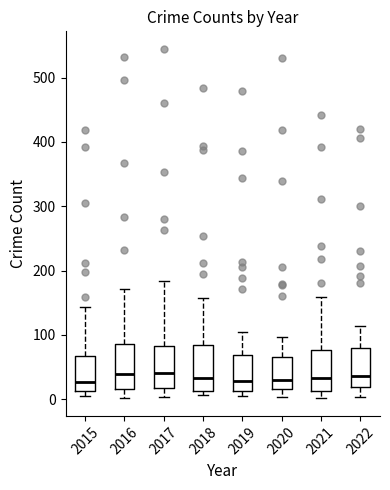

Reading left to right, transcribe this box plot: for each box, give where its median line is, the range the box spans, and where its two whiskers end, as read against the y-axis. The values are not printed on the chart, so give them approximately, as read against the axis.

2015: median 30, box 10 to 70, whiskers 0 to 140
2016: median 40, box 20 to 90, whiskers 0 to 170
2017: median 40, box 20 to 80, whiskers 0 to 180
2018: median 30, box 10 to 80, whiskers 10 (just below the box's lower edge) to 160
2019: median 30, box 10 to 70, whiskers 10 (just below the box's lower edge) to 110
2020: median 30, box 20 to 70, whiskers 0 to 100
2021: median 30, box 10 to 80, whiskers 0 to 160
2022: median 40, box 20 to 80, whiskers 0 to 110